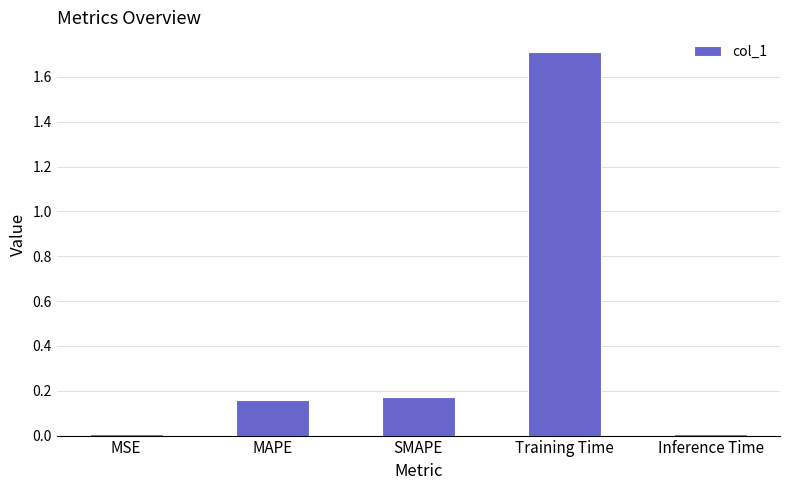

What is the greatest value displayed?

1.7